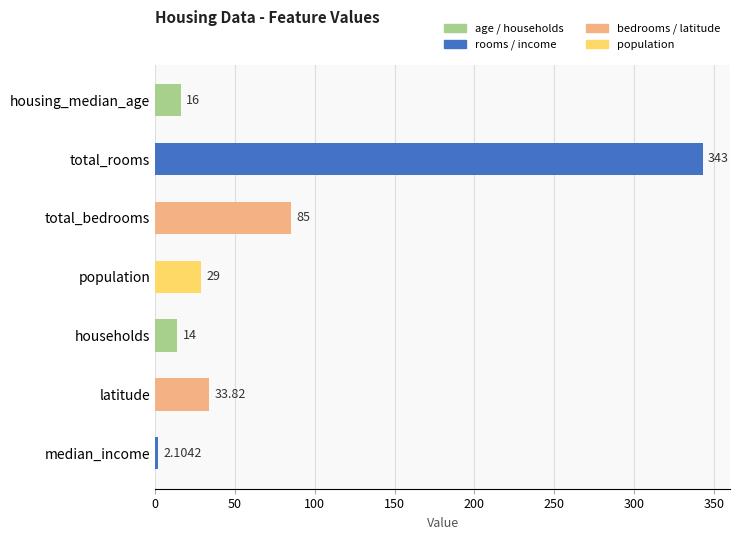

Rank the categories by value from highest to lowest.

total_rooms, total_bedrooms, latitude, population, housing_median_age, households, median_income